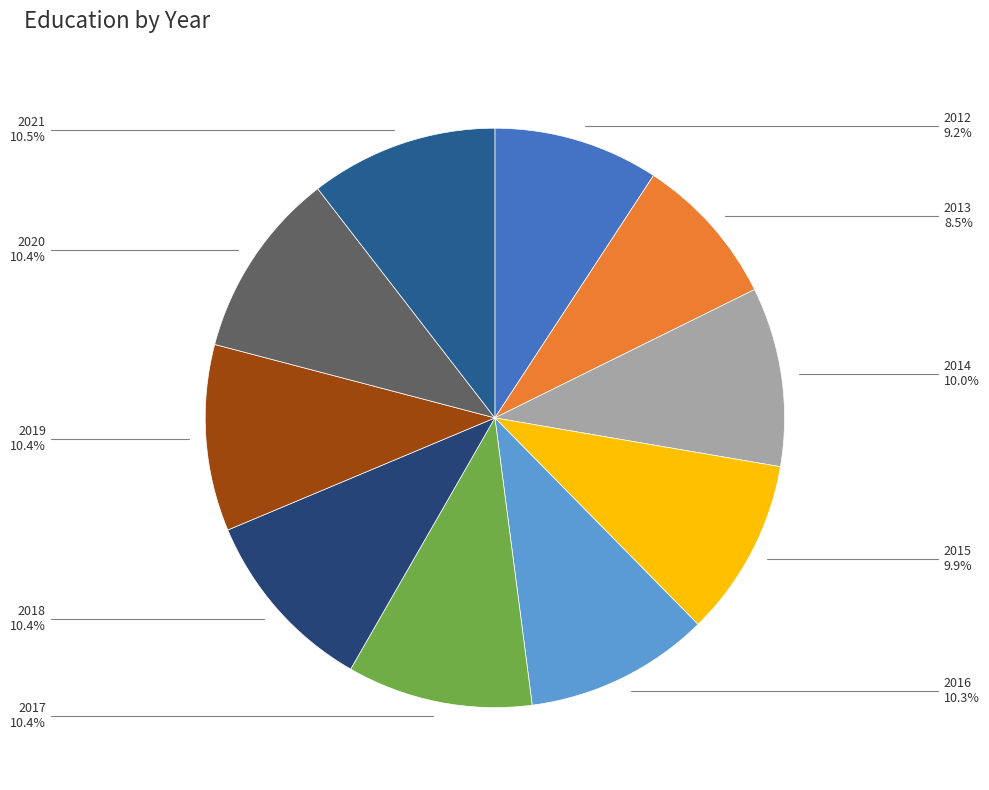

How much of the chart is everything except 2014?

90.0%